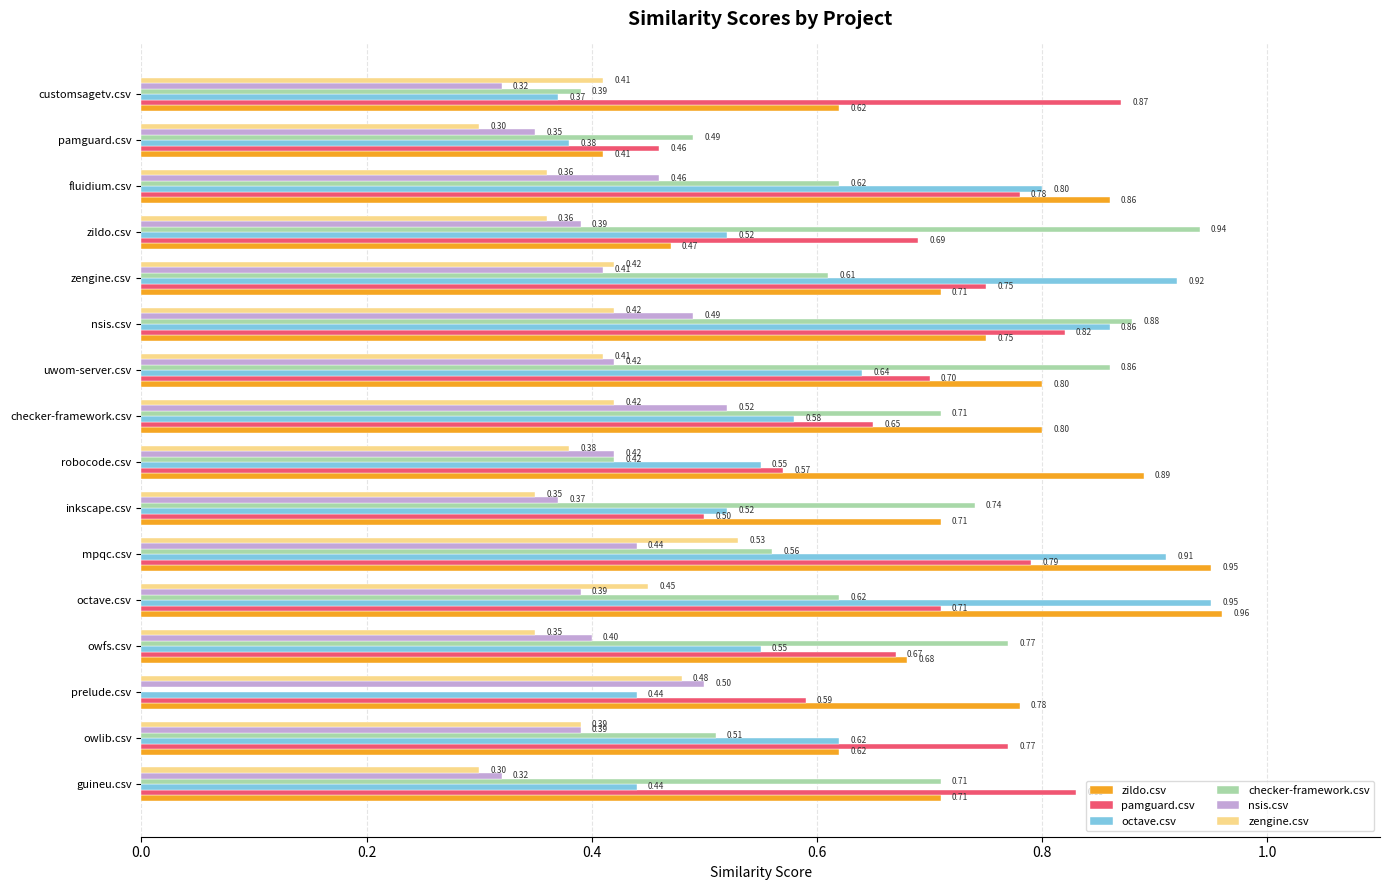

What is the sum of all zengine.csv values?

6.3